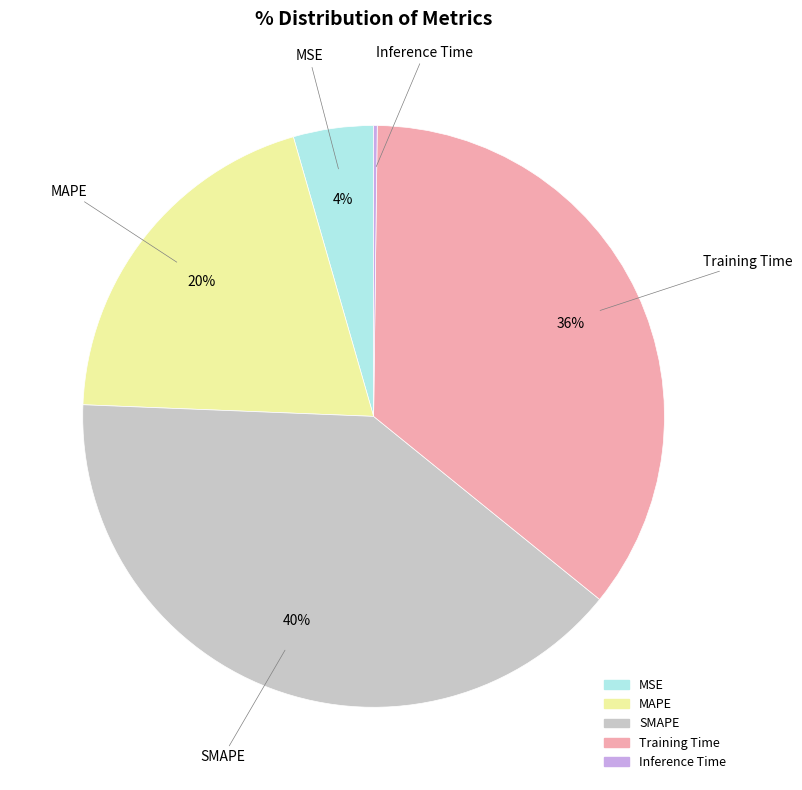

Do Training Time and MAPE together represent more than half of the pie?

Yes